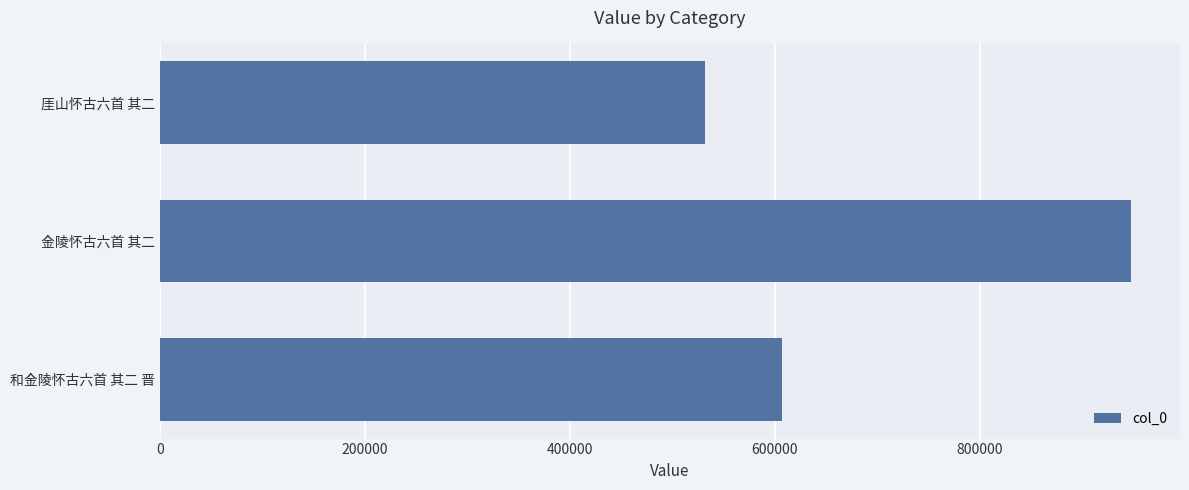

Reading top to bottom, extract all data points from this chart.

厓山怀古六首 其二=532220	金陵怀古六首 其二=947882	和金陵怀古六首 其二 晋=607091